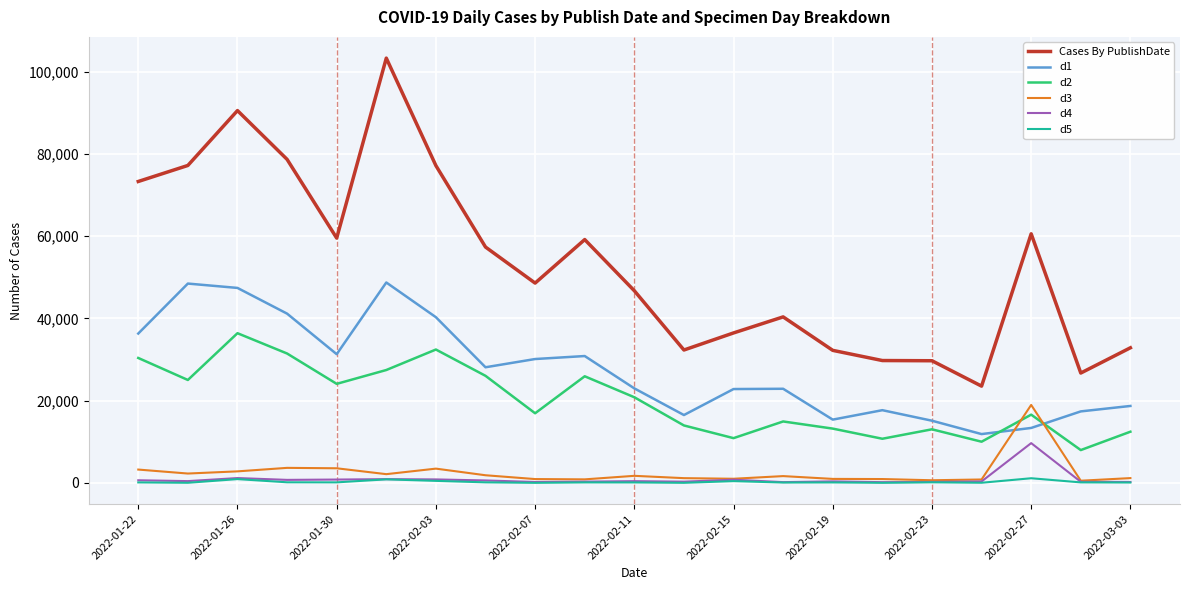

Does the chart display data point markers on the line(s)?

No